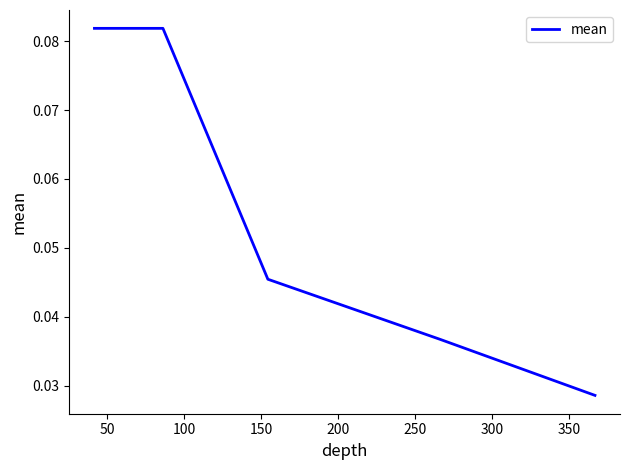

Count the values in the range 0 to 1.

5